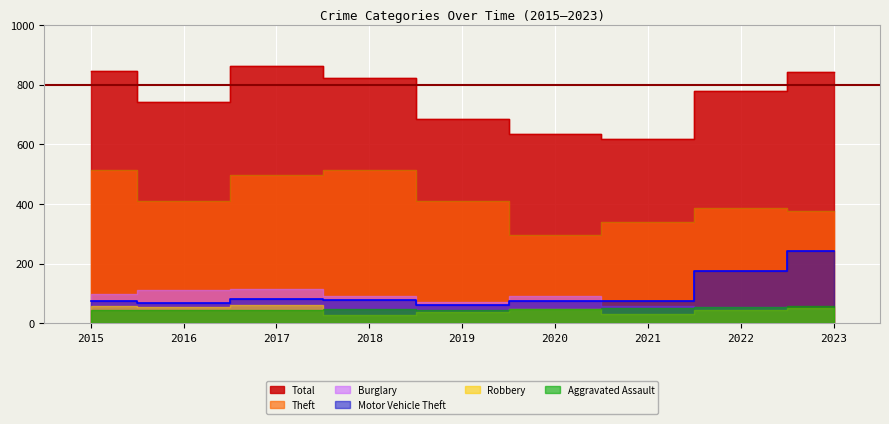

Which series has the largest total across all categories?

Total